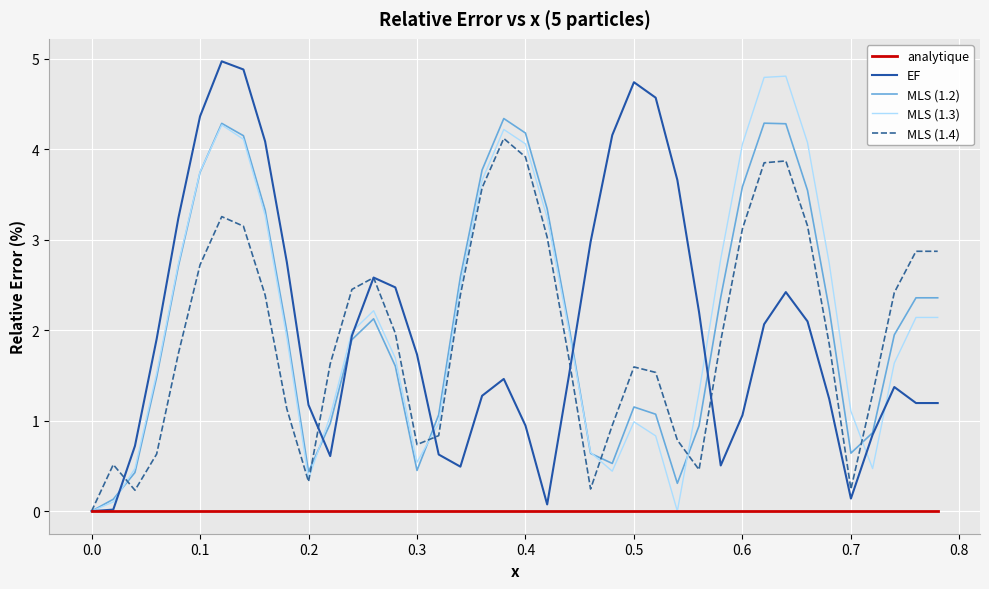

What is the greatest value displayed?

5.0